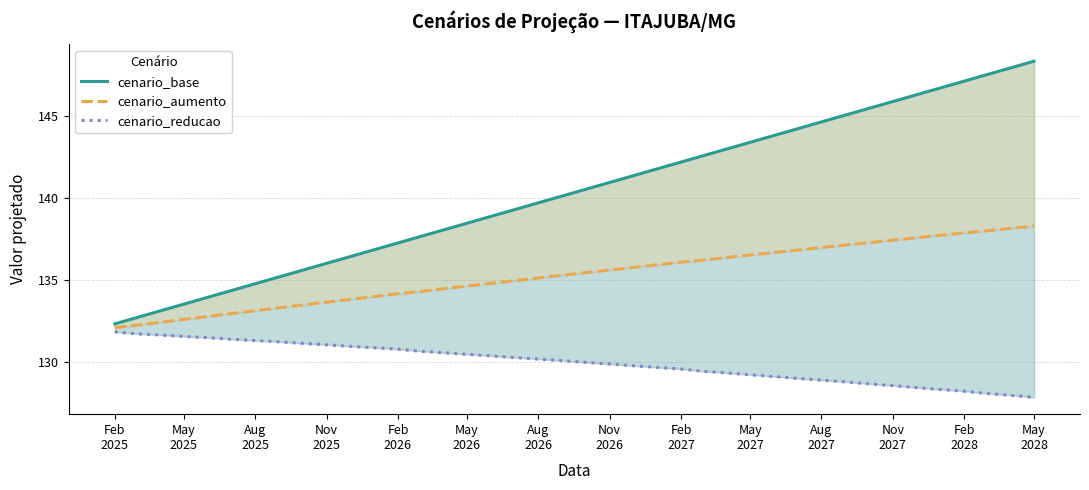

List the series in order of their overall mean, highest first.

cenario_base, cenario_aumento, cenario_reducao